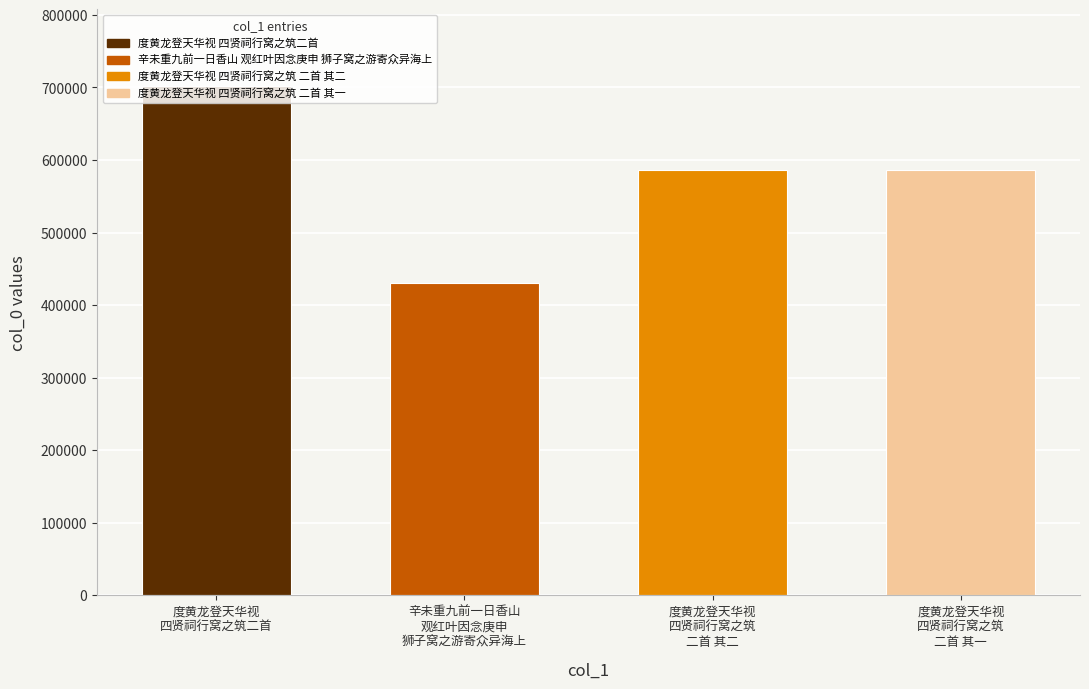

What is the smallest value displayed?

430001